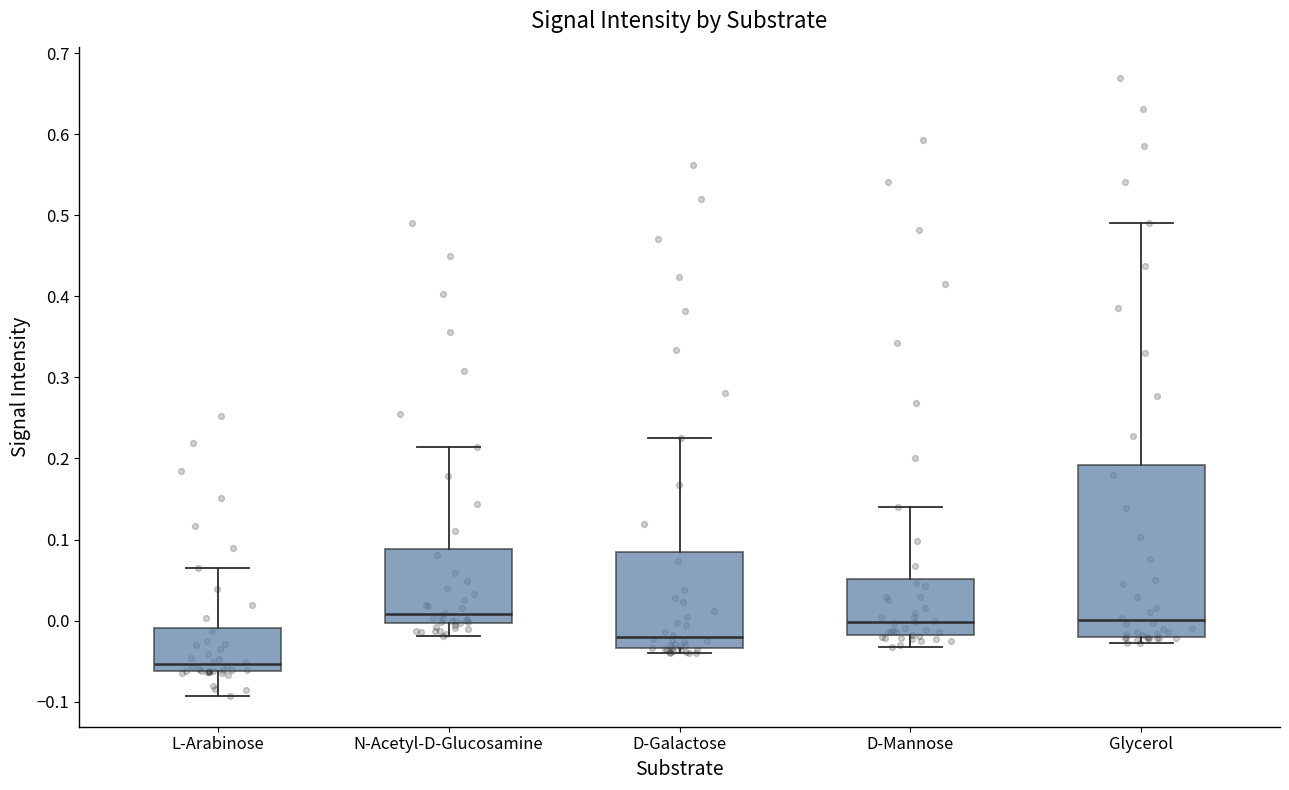

Where is the lower edge of the box for D-Mannose on the y-axis? The values are not printed on the chart, so give them approximately, as read against the axis.

-0.02